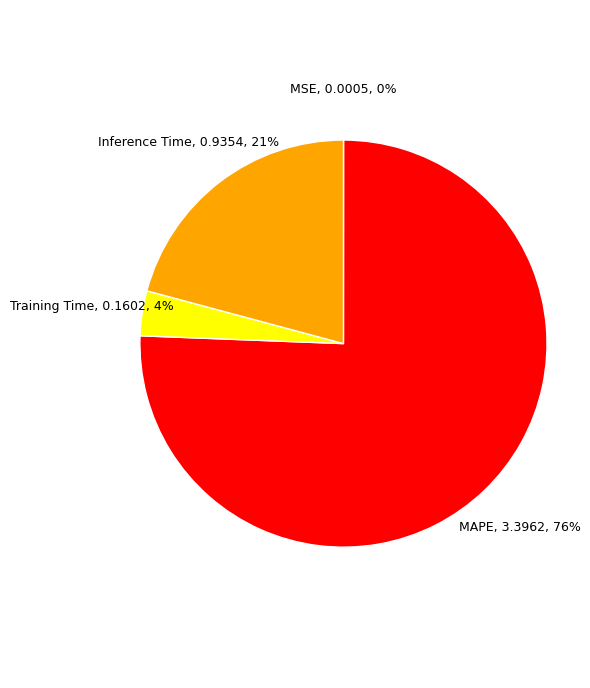

Between Inference Time and Training Time, which is larger?

Inference Time